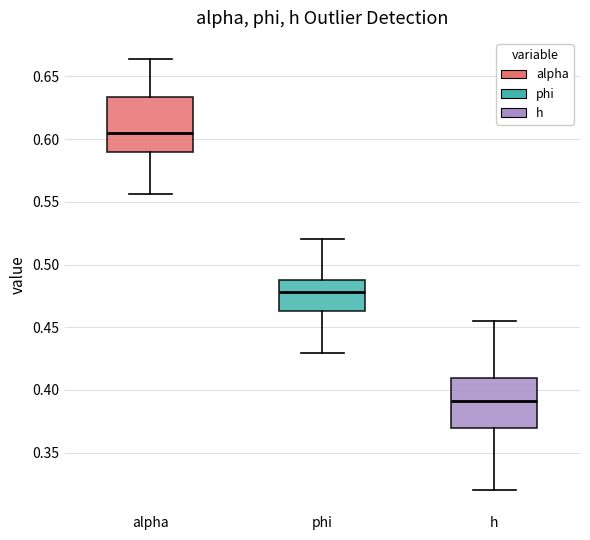

Where does the lower whisker of the box for h end on the y-axis? The values are not printed on the chart, so give them approximately, as read against the axis.

0.320